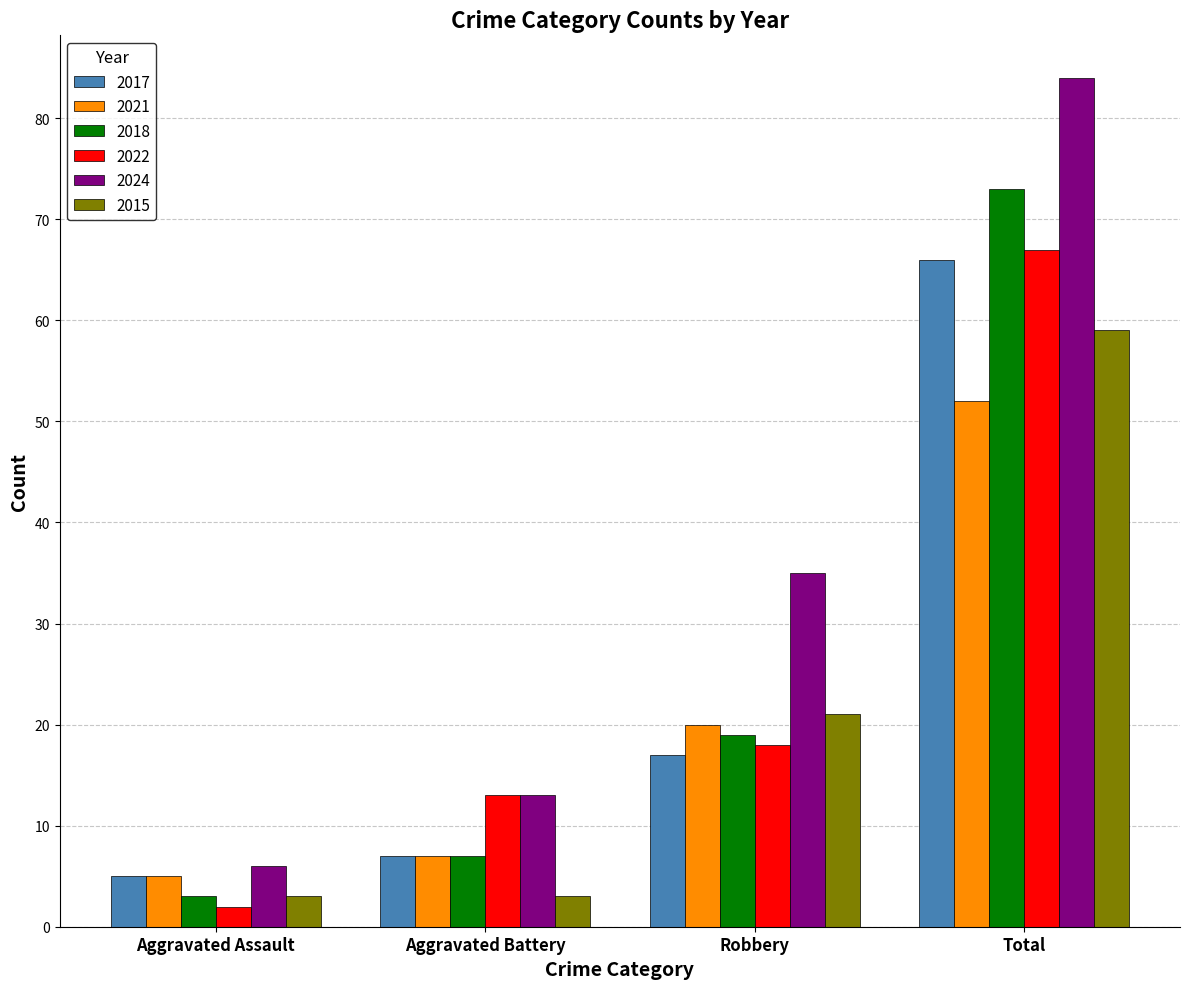

What is the label of the 4th bar from the left?

Total